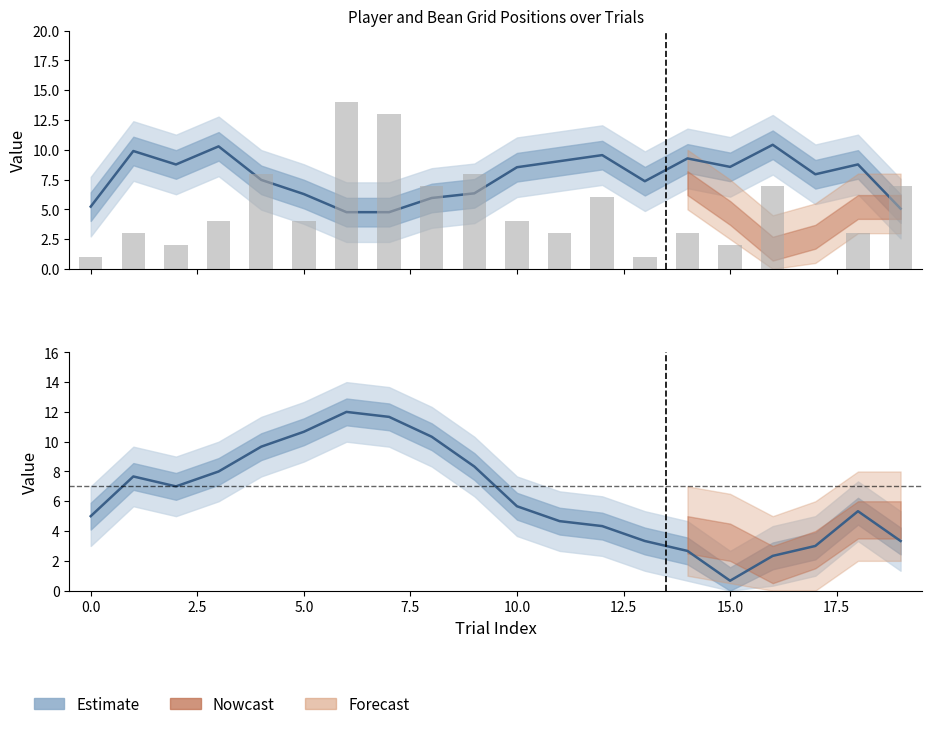

Are the bars horizontal?

No